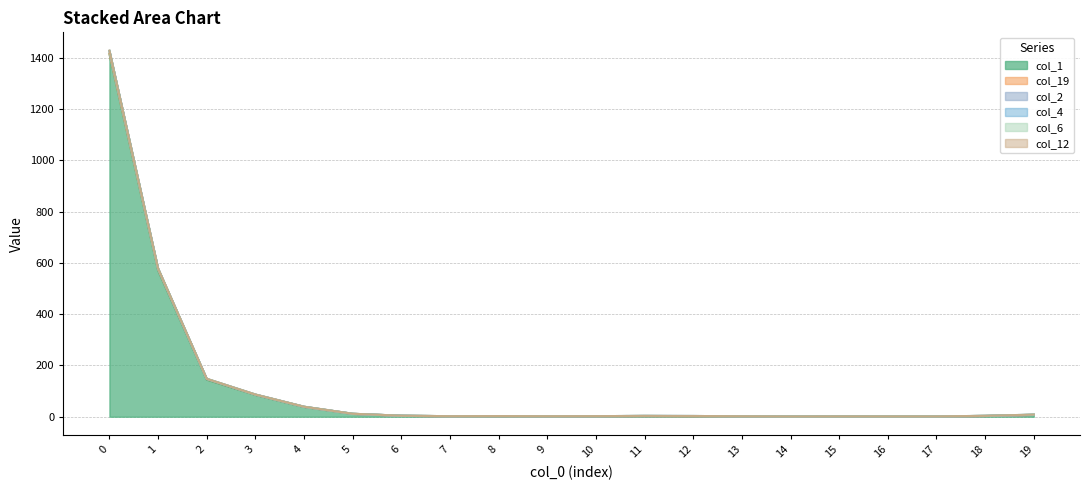

True or false: col_4 and col_12 intersect in this chart.

False